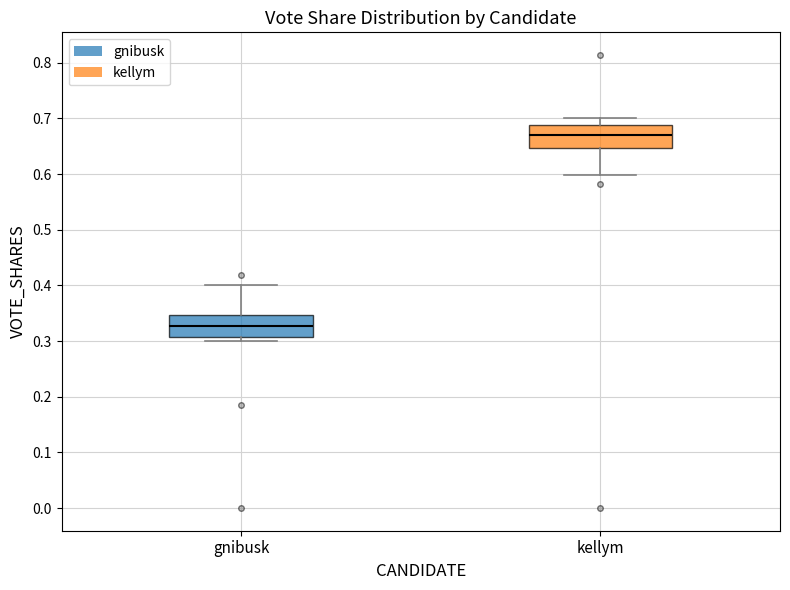

Where is the upper edge of the box for kellym on the y-axis? The values are not printed on the chart, so give them approximately, as read against the axis.

0.69